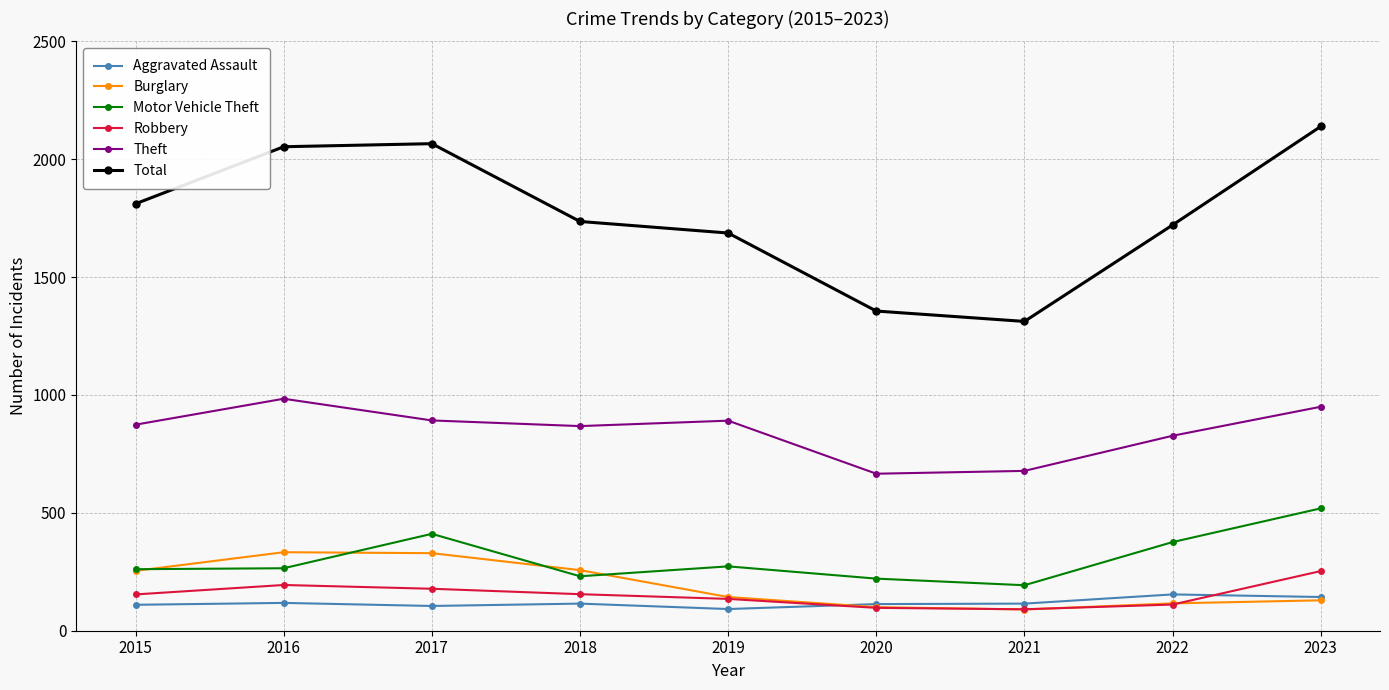

After their last crossing, which series has the higher values: Robbery or Burglary?

Robbery